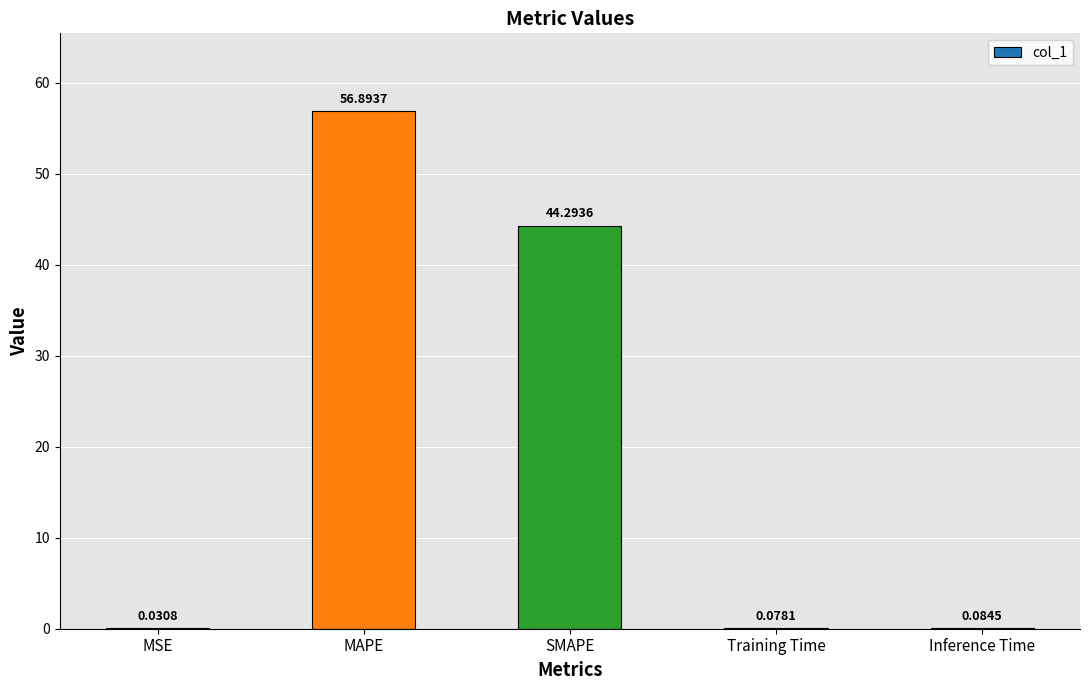

What is the change in value from MSE to Inference Time?

+0.1